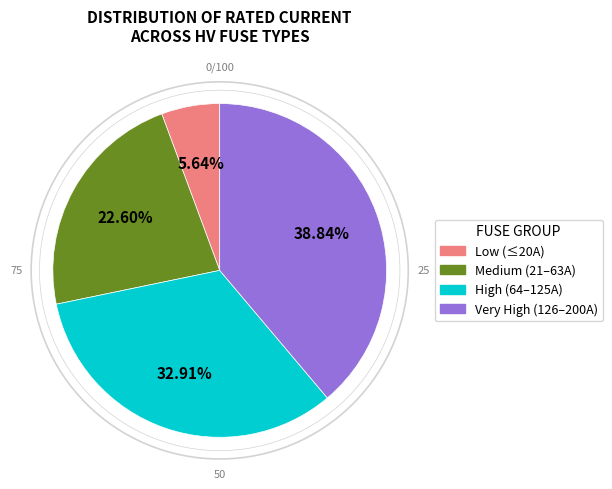

Does any single category account for the majority?

No